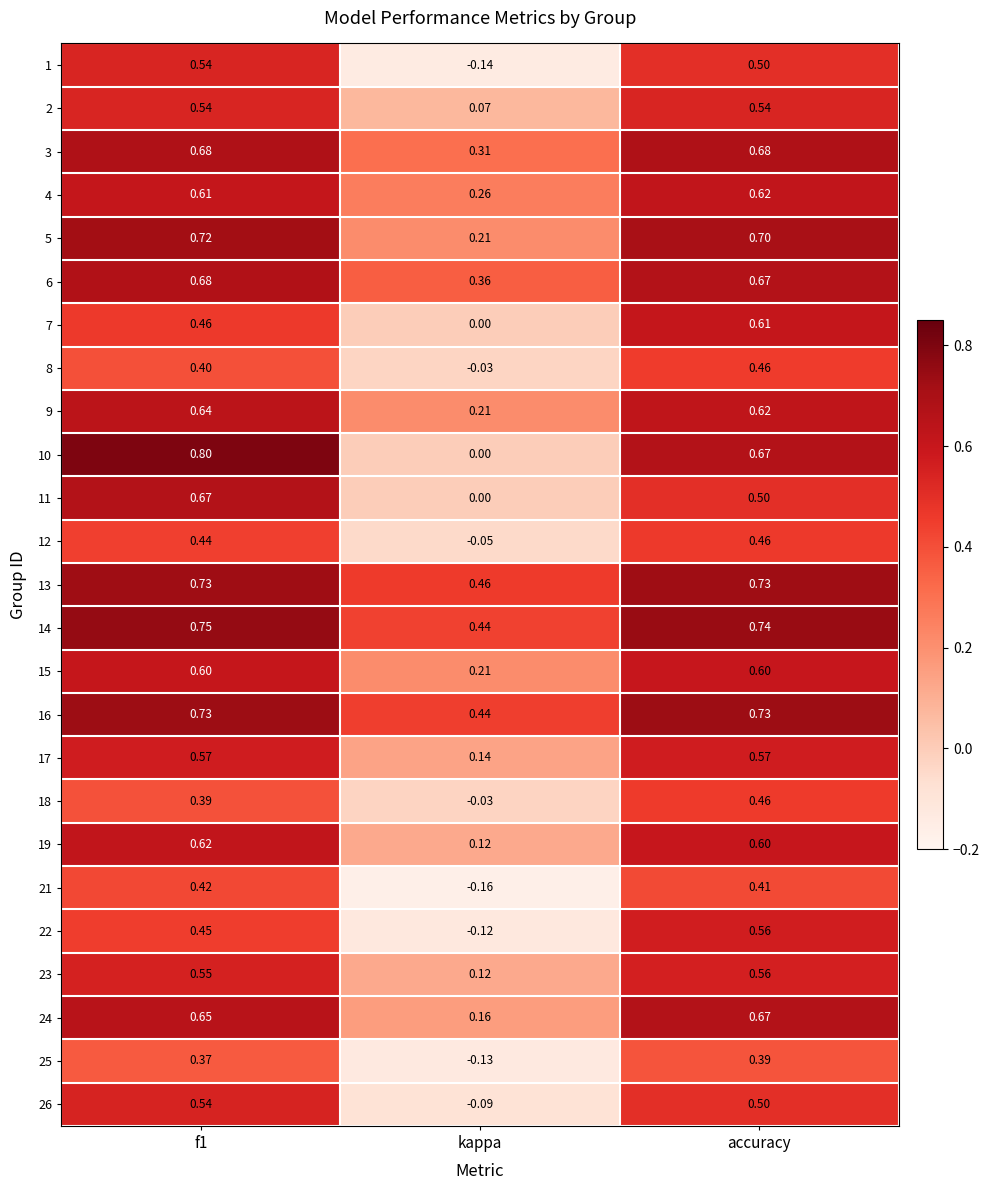

Which category has the lowest value in the 21 series?

kappa